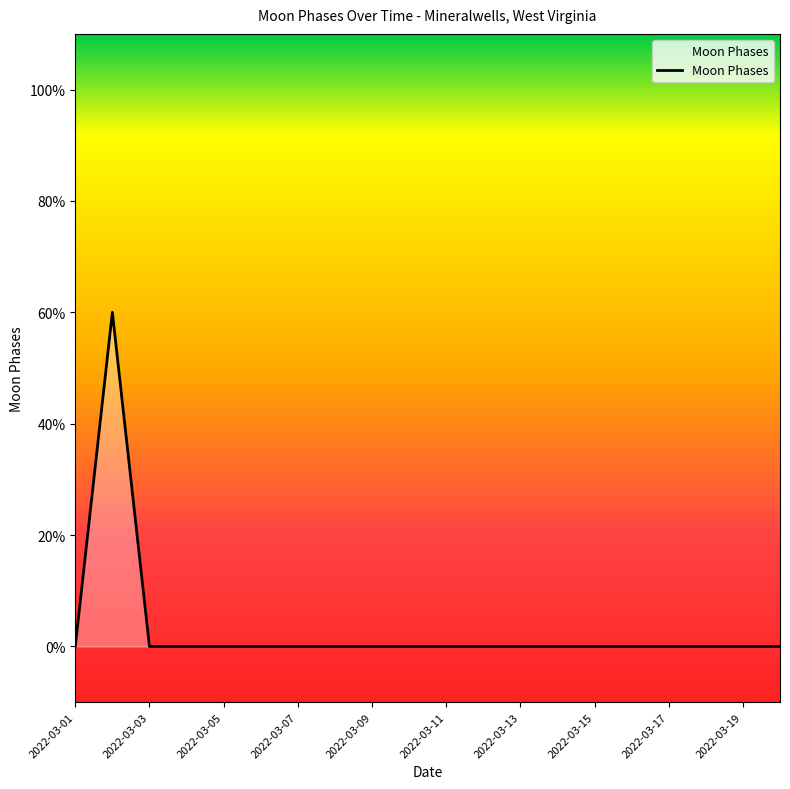

Where is the first local maximum?

2022-03-02